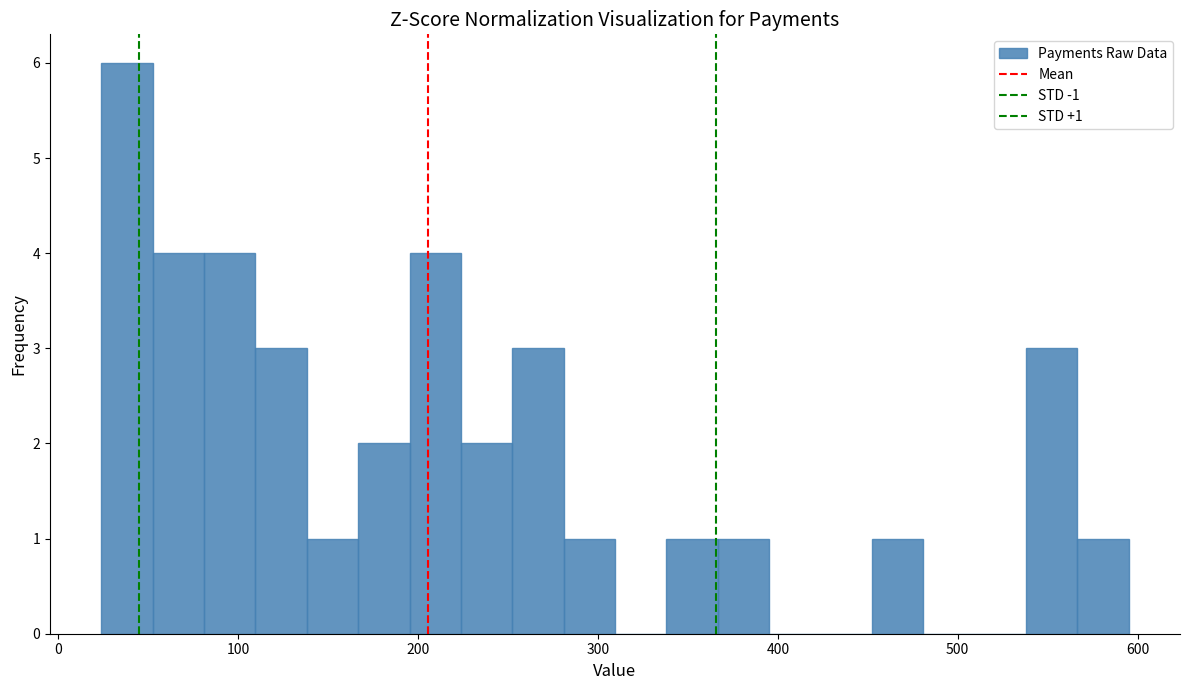

Read against the x-axis, roughly where is the centre of the tallest bar?

40